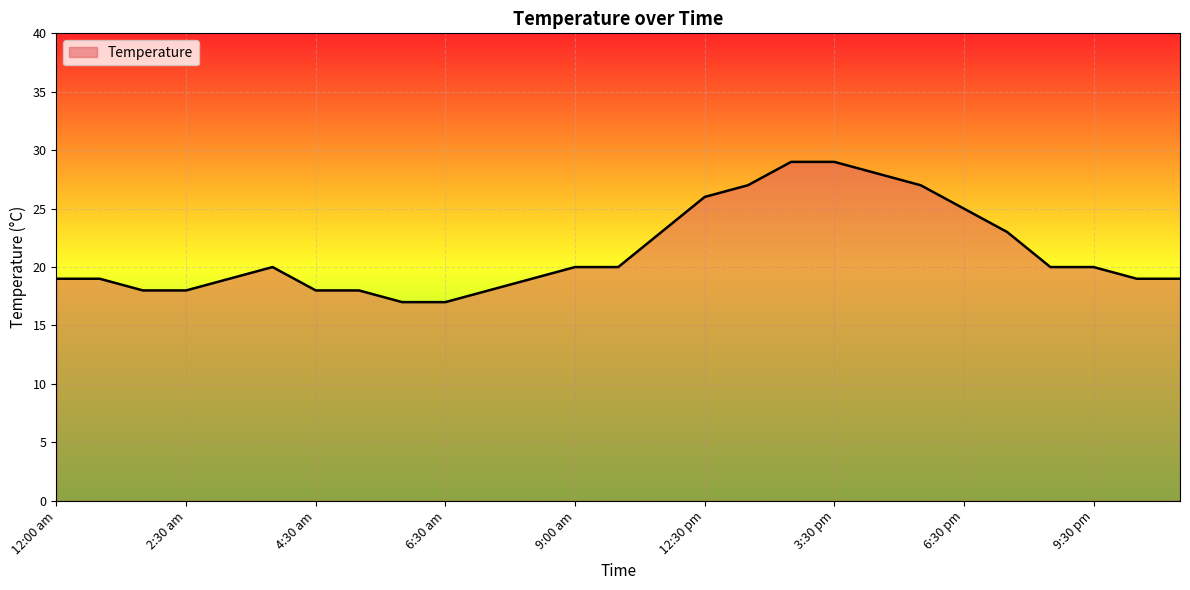

What is the sum of all values?

575